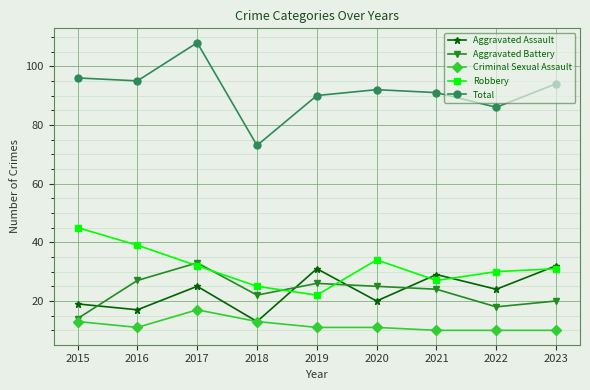

True or false: Criminal Sexual Assault has a value of 10 at 2022.

True